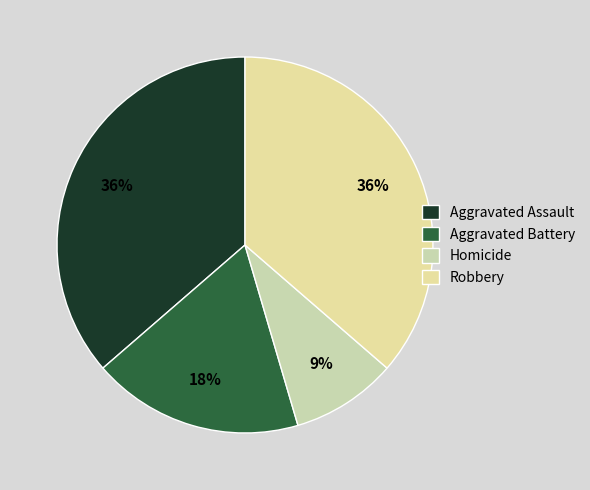

How many slices are in this pie chart?

4